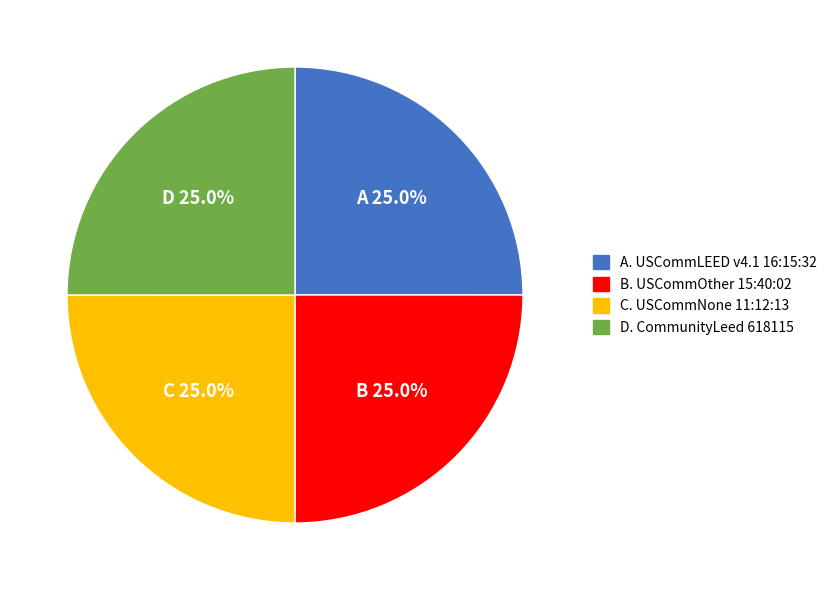

Is there any slice that represents more than half of the pie?

No